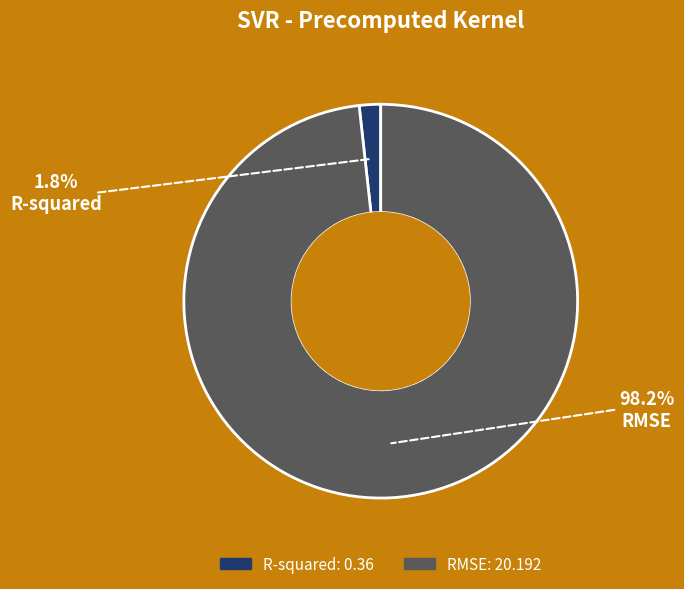

Do RMSE and R-squared together represent more than half of the pie?

Yes